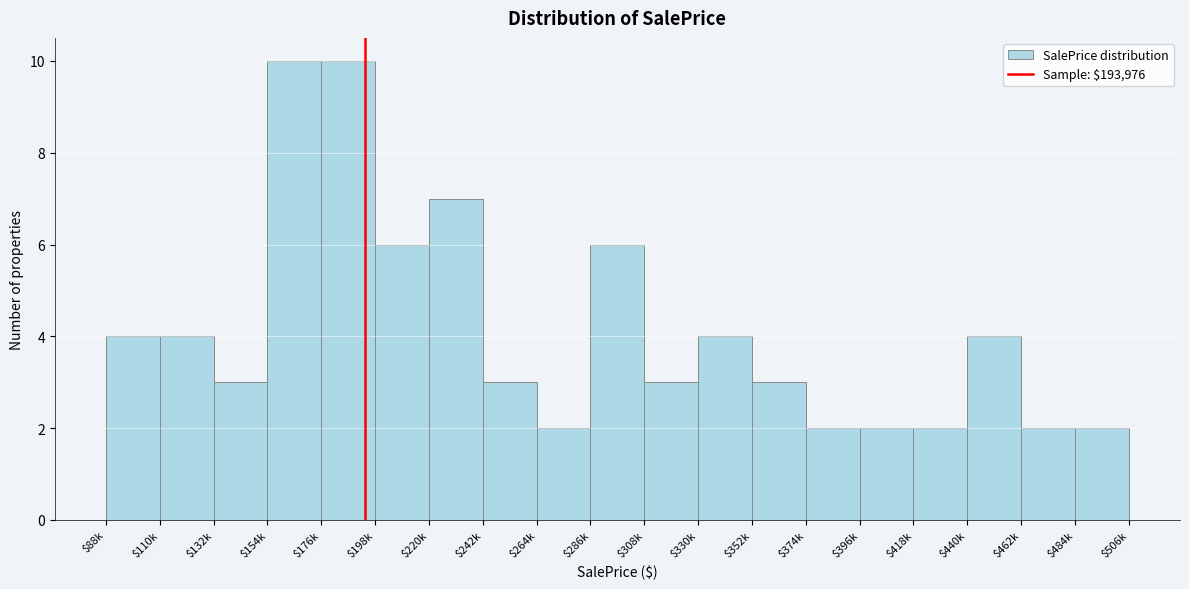

Reading left to right, what are all the values shown in this chart?

4	4	3	10	10	6	7	3	2	6	3	4	3	2	2	2	4	2	2